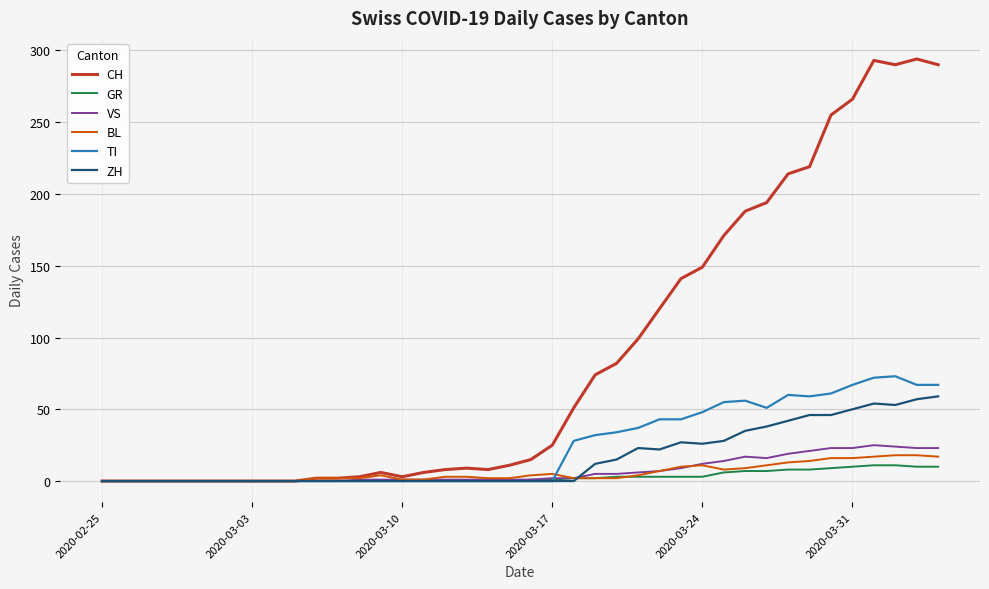

Which series has the largest total across all categories?

CH